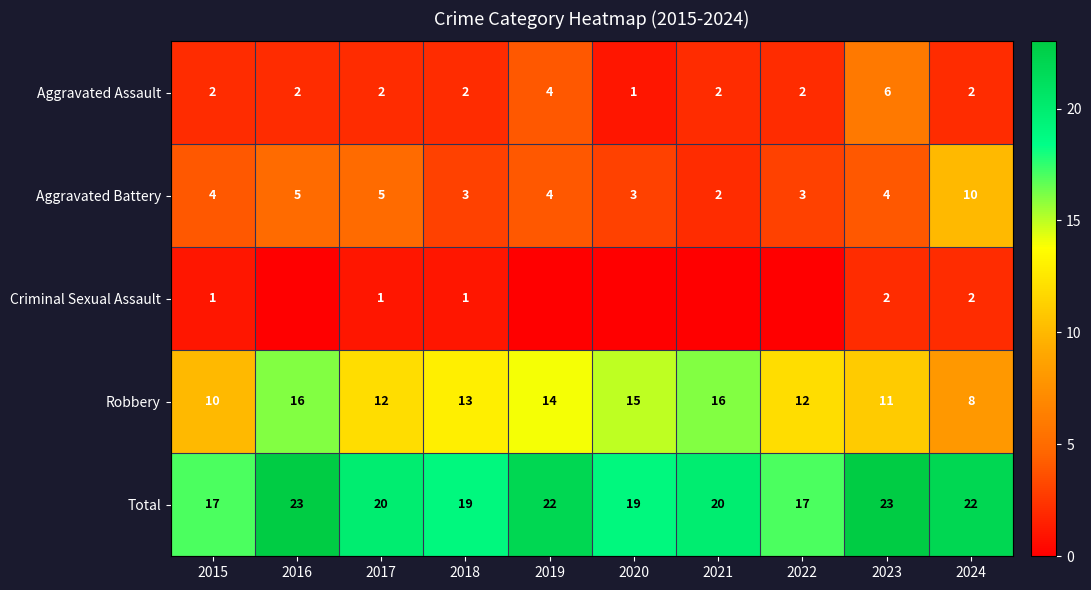

Is it true that Aggravated Assault equals 0 at 2020?

False